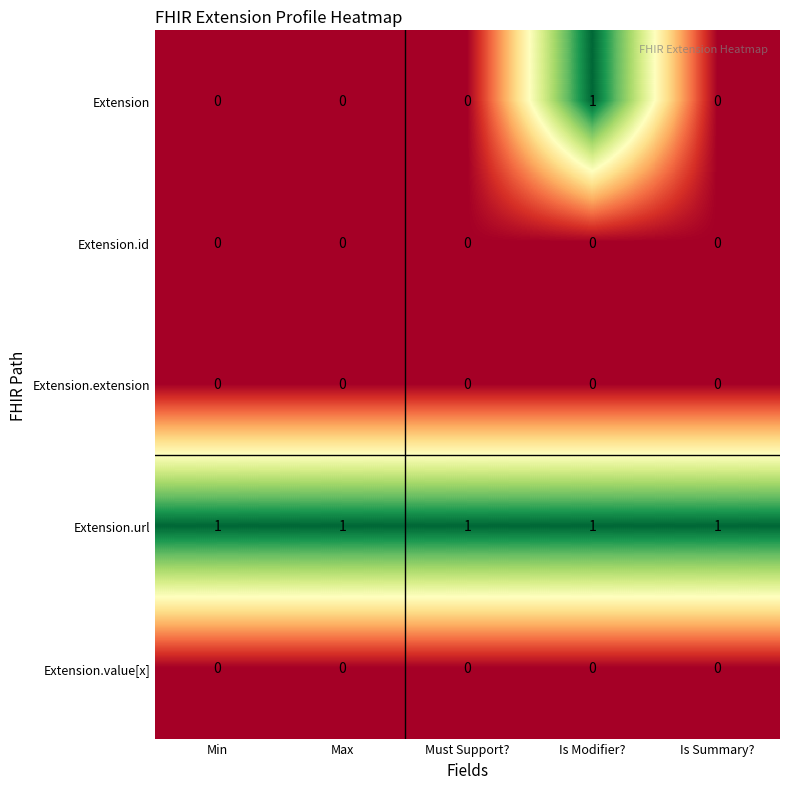

Count the number of data series in this chart.

5